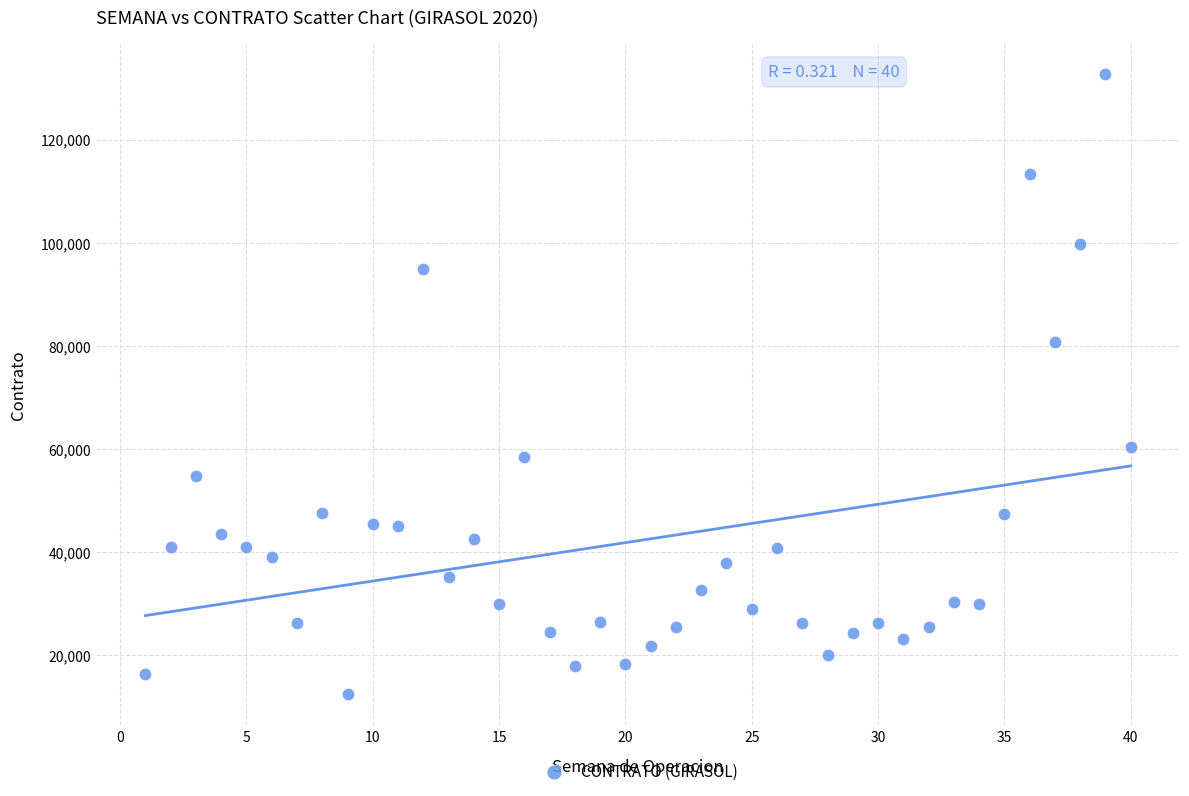

What Y value in the scatter plot is closest to 72544?

80673.7